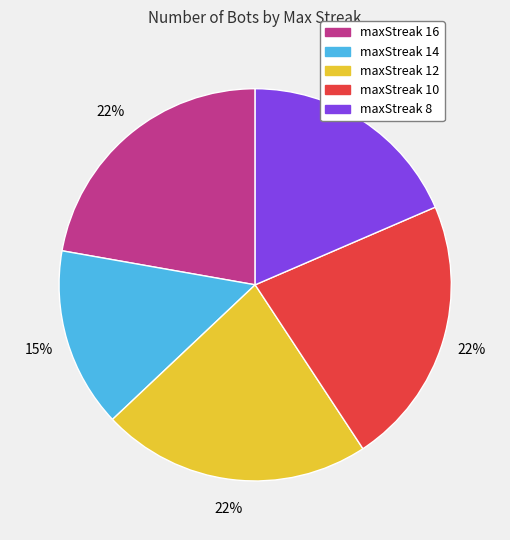

True or false: maxStreak 12 accounts for 14% of the total.

False